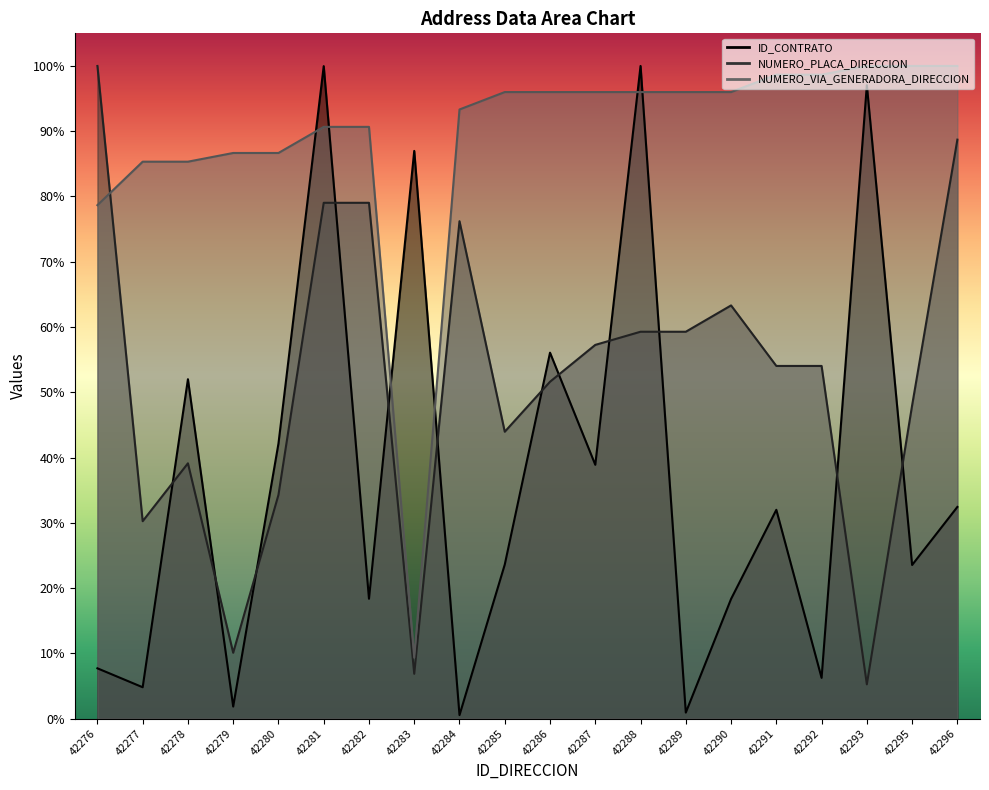

Where does the NUMERO_PLACA_DIRECCION series first go above 54?

42276